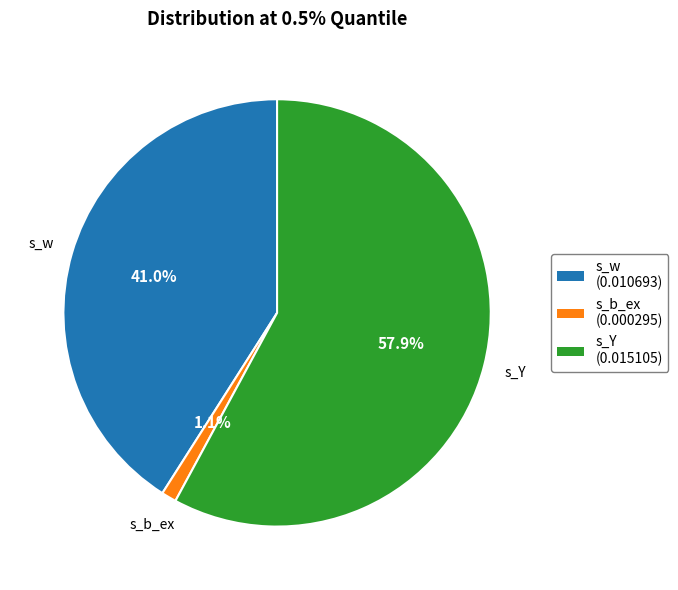

Which category accounts for the majority?

s_Y